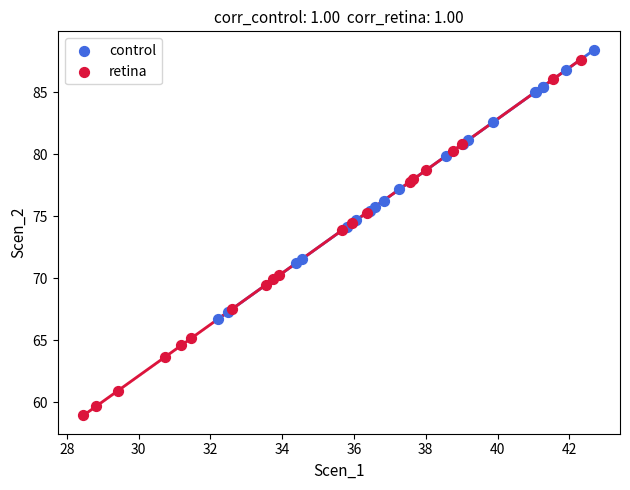

Which series contains the lowest Y value?

retina